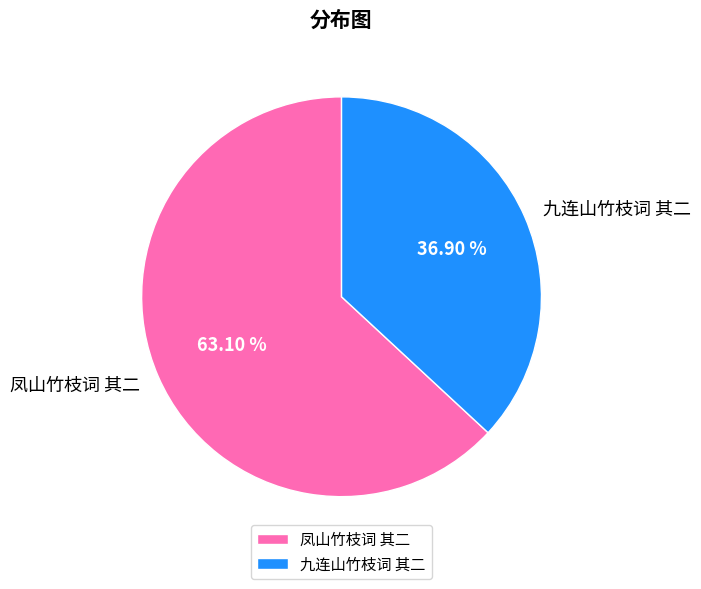

To the nearest percent, what is the combined percentage of 九连山竹枝词 其二 and 凤山竹枝词 其二?

100%